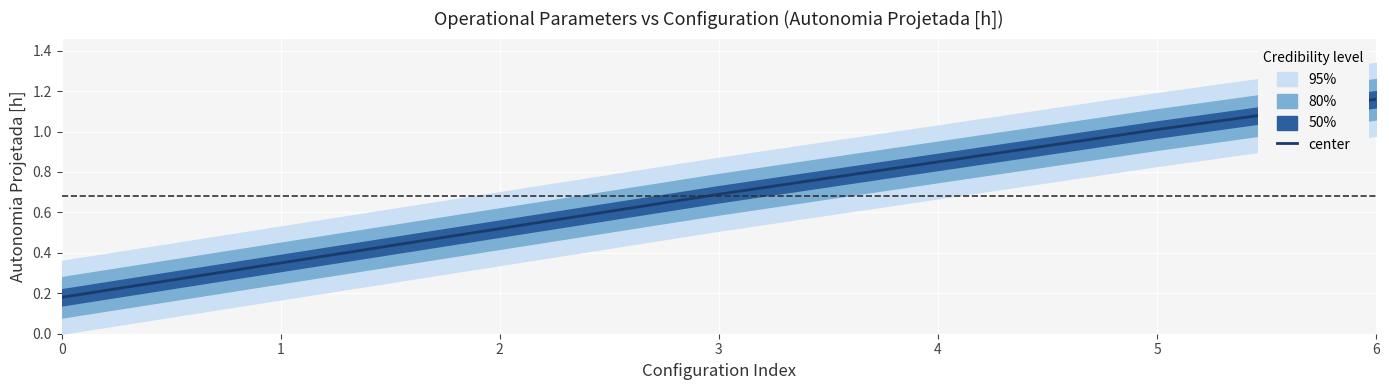

True or false: the data shows 0.5 at 2.

True